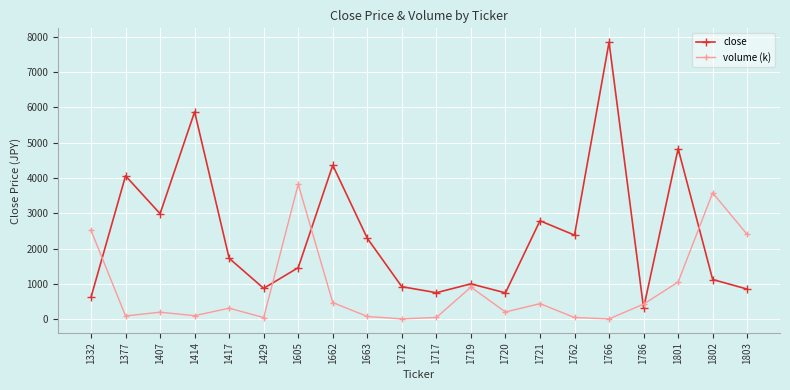

The close series shows 7840.0 at 1766. True or false?

True